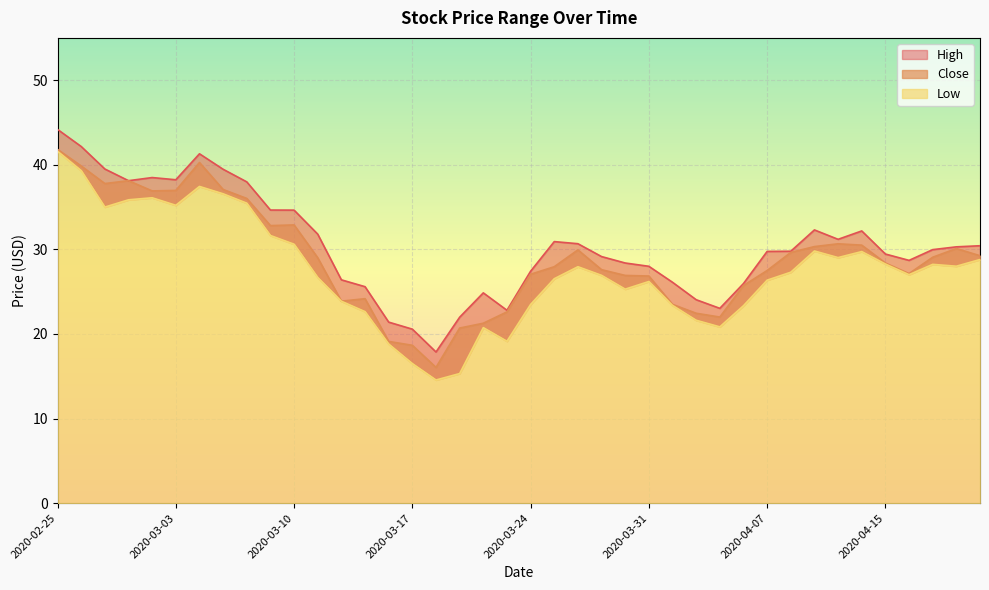

Rank the series by their average value, from lowest to highest.

Low, Close, High